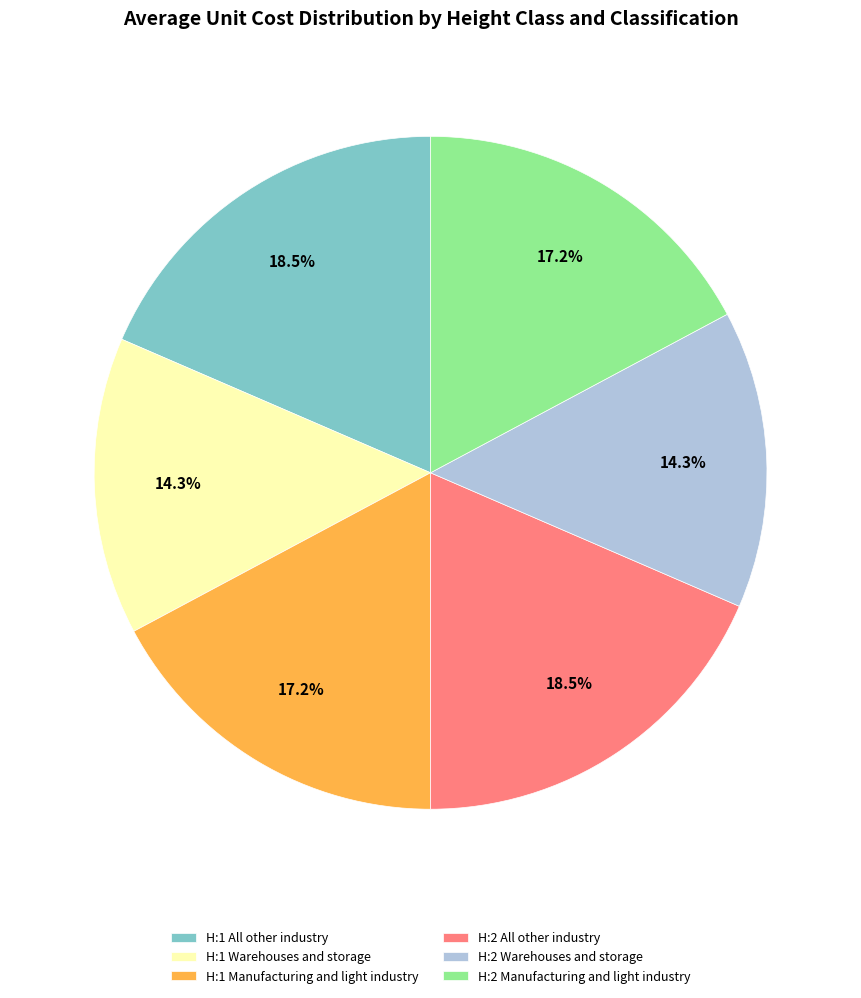

Approximately how many times larger is the value at H:1 Warehouses and storage compared to H:2 Manufacturing and light industry?

0.8